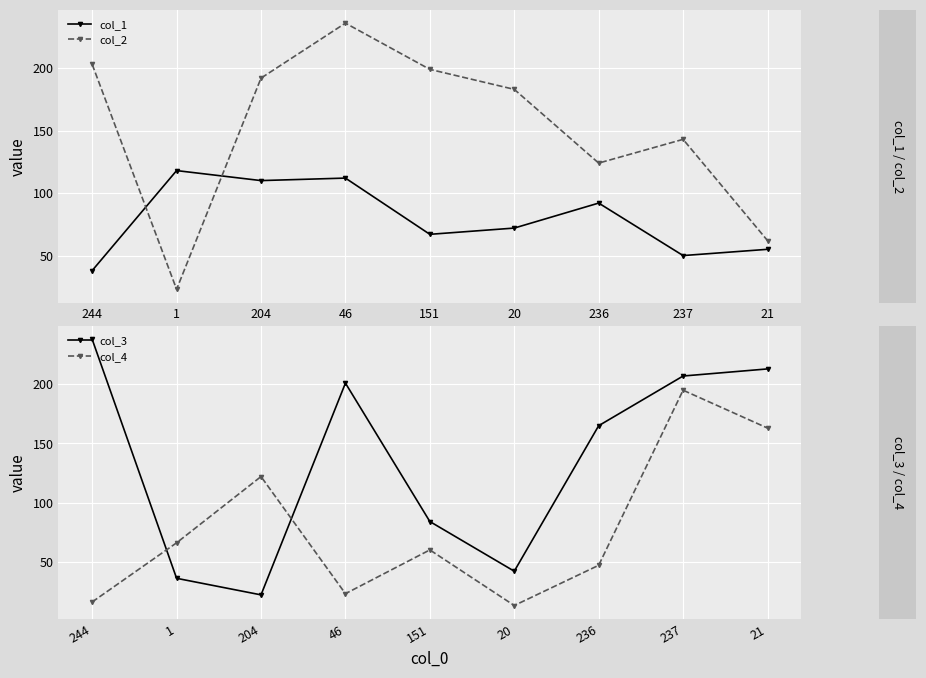

What is the label of the 5th point from the right?

151